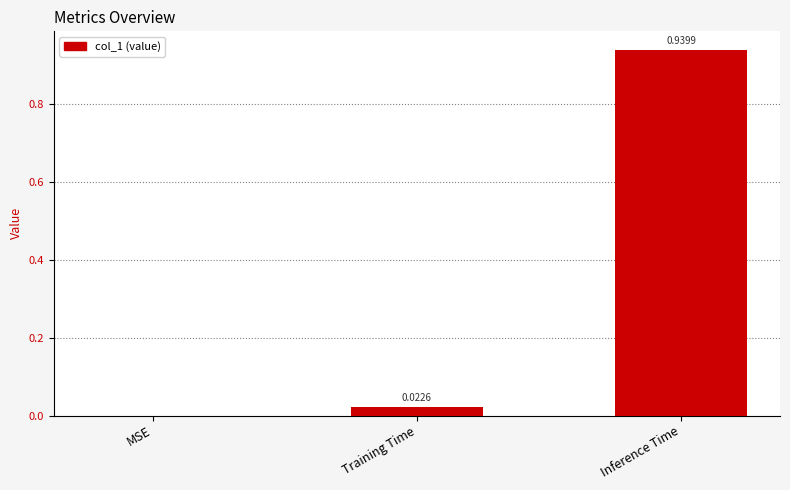

Between Inference Time and MSE, which is larger?

Inference Time